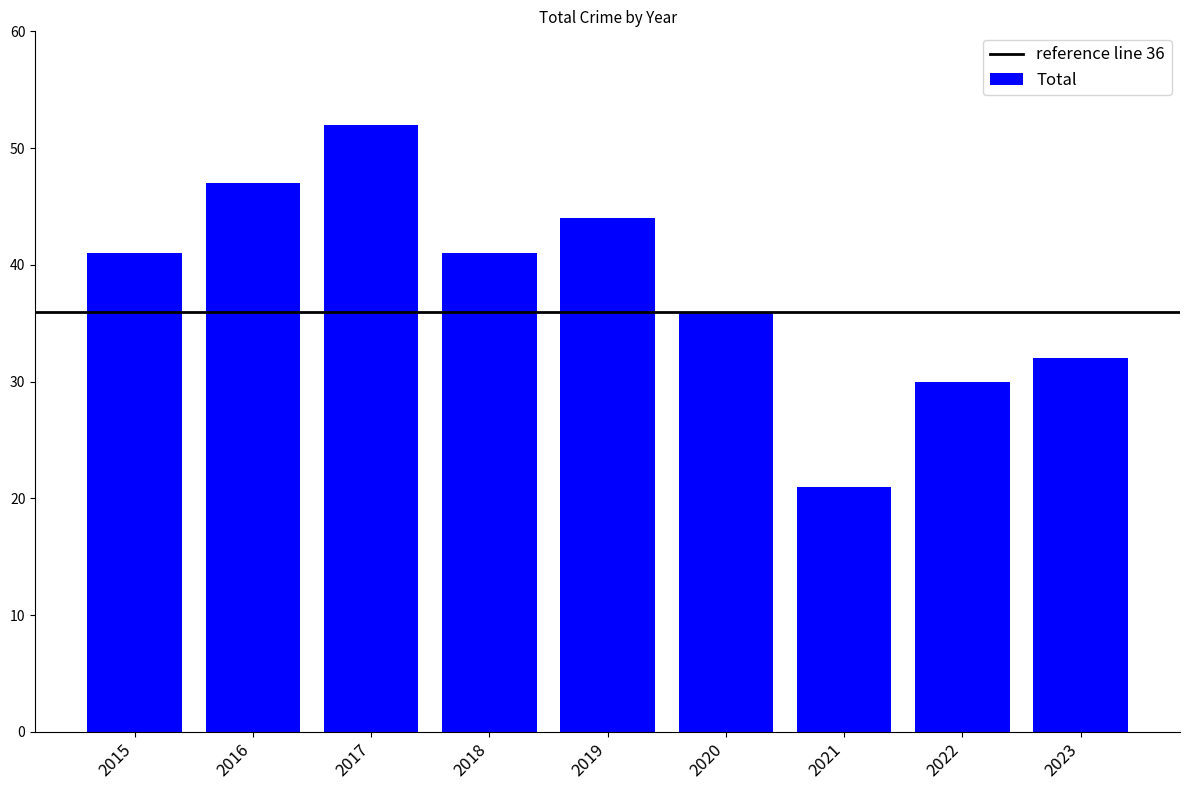

Does the chart contain stacked bars?

No